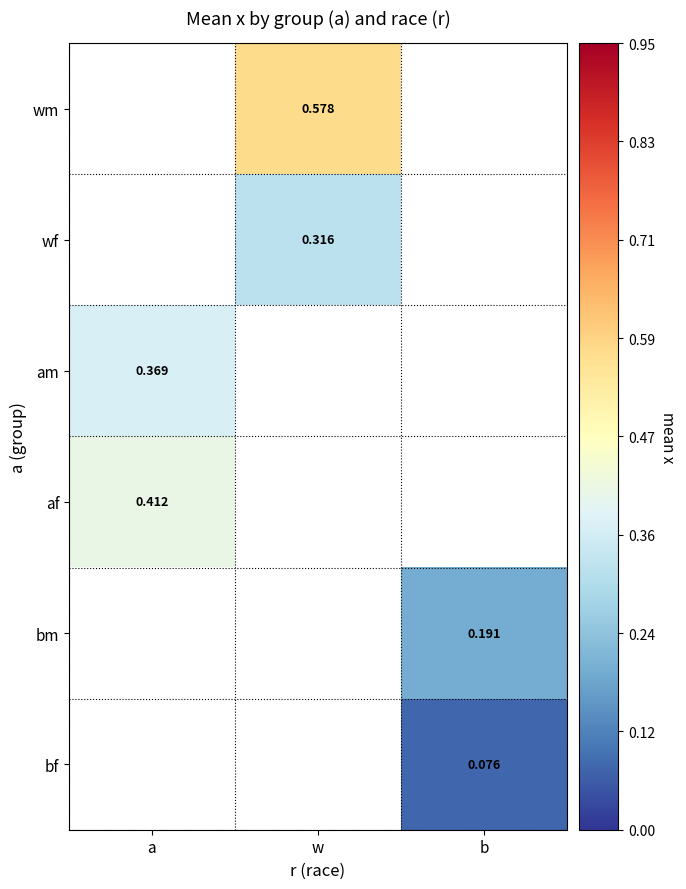

Where is af nearest to the value 0?

a